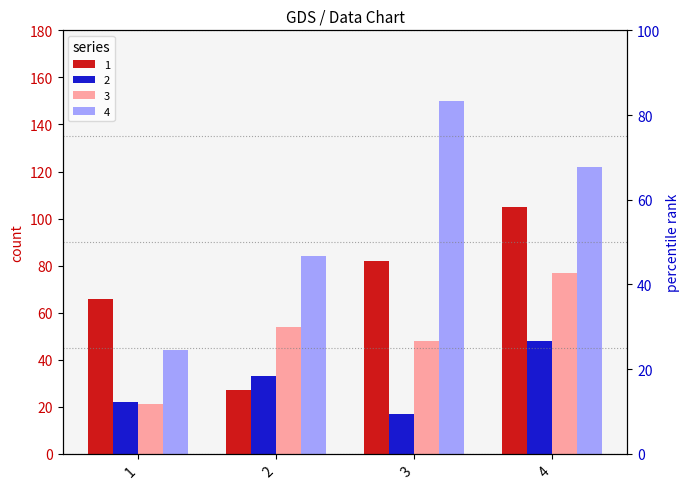

What is the minimum value shown in the chart?

17